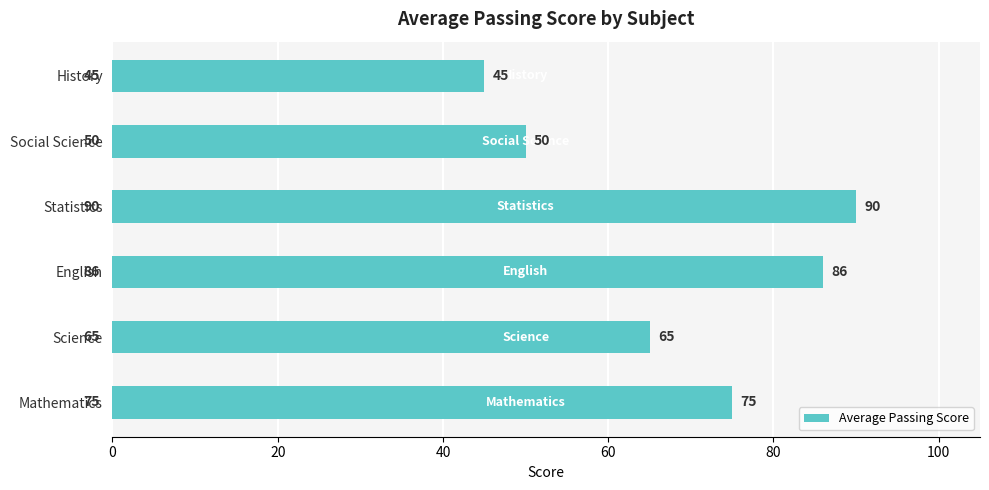

The chart shows a value of 50 at Social Science. True or false?

True